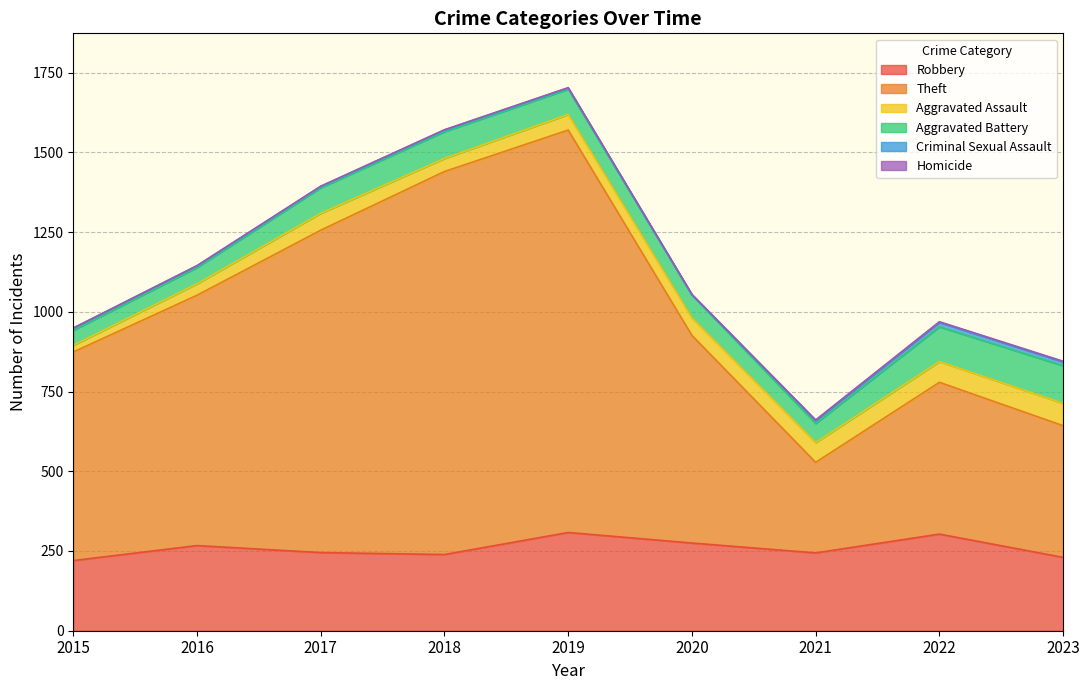

Reading left to right, list all the values displayed in this chart.

Robbery: 2015=220	2016=267	2017=245	2018=239	2019=308	2020=275	2021=244	2022=303	2023=230
Theft: 2015=654	2016=785	2017=1011	2018=1201	2019=1262	2020=651	2021=284	2022=476	2023=413
Aggravated Assault: 2015=21	2016=36	2017=53	2018=41	2019=49	2020=55	2021=62	2022=65	2023=70
Aggravated Battery: 2015=47	2016=51	2017=80	2018=84	2019=79	2020=72	2021=60	2022=109	2023=118
Criminal Sexual Assault: 2015=7	2016=5	2017=4	2018=5	2019=4	2020=0	2021=9	2022=14	2023=12
Homicide: 2015=0	2016=1	2017=1	2018=1	2019=1	2020=2	2021=2	2022=2	2023=2